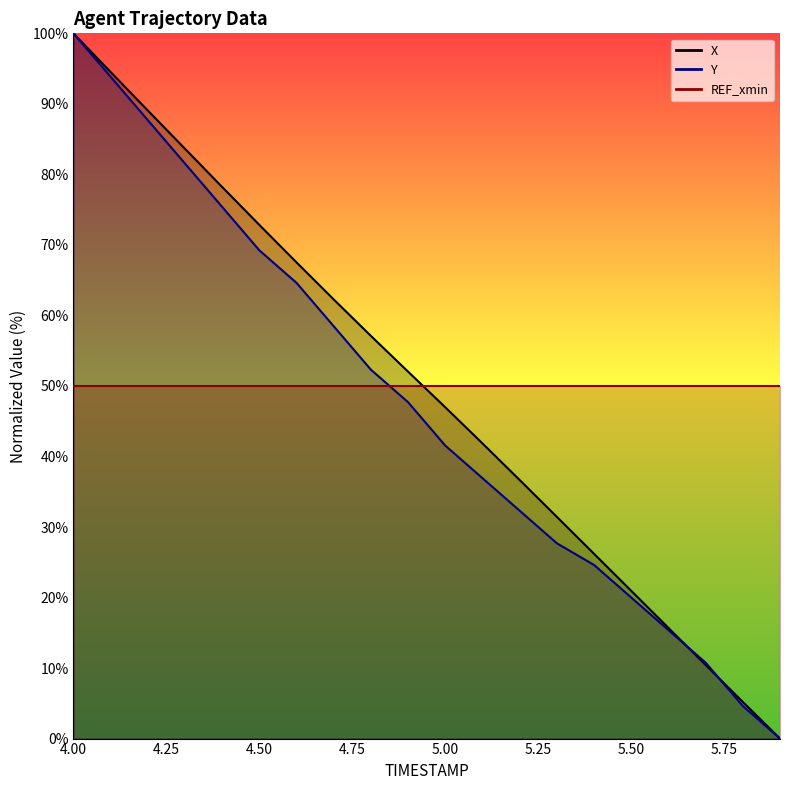

How many intersections are there between Y and X?

2